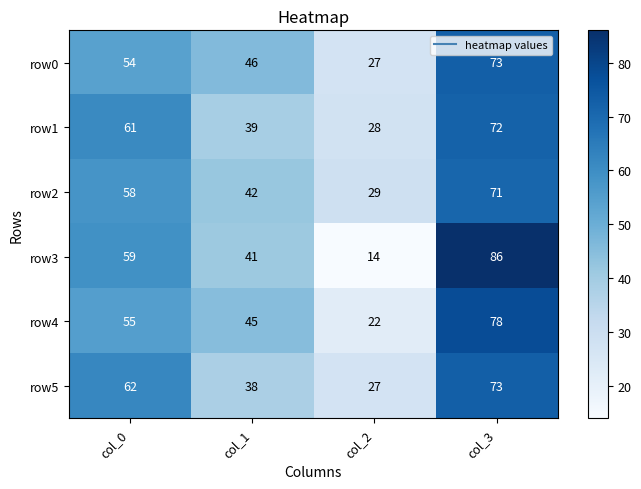

What is the maximum value shown in the chart?

86